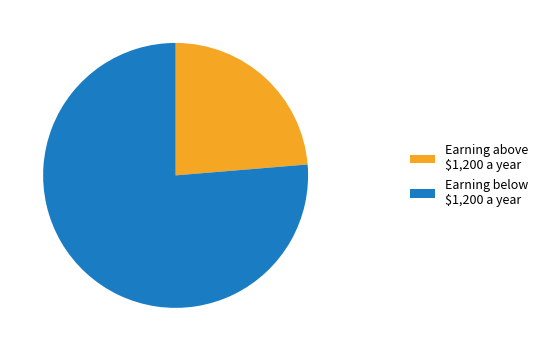

Which category has the smallest portion of the pie?

Earning above $1,200 a year